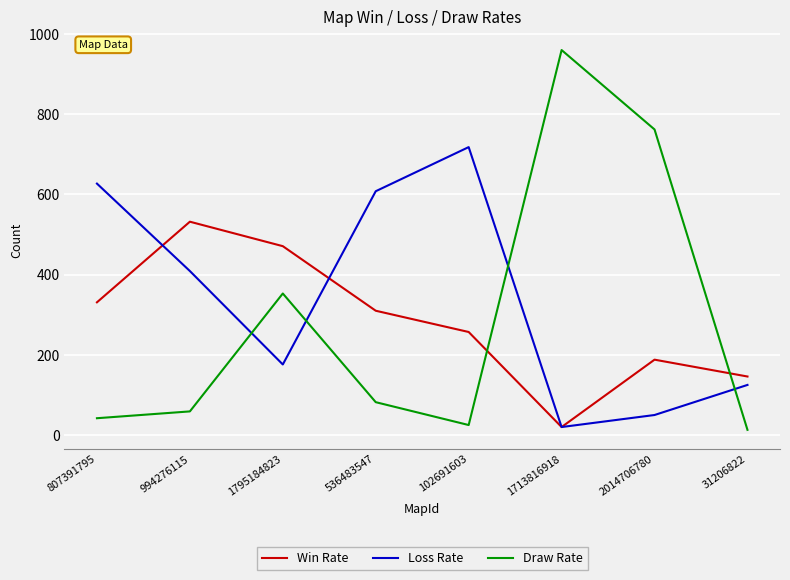

How many categories are shown in the chart?

8